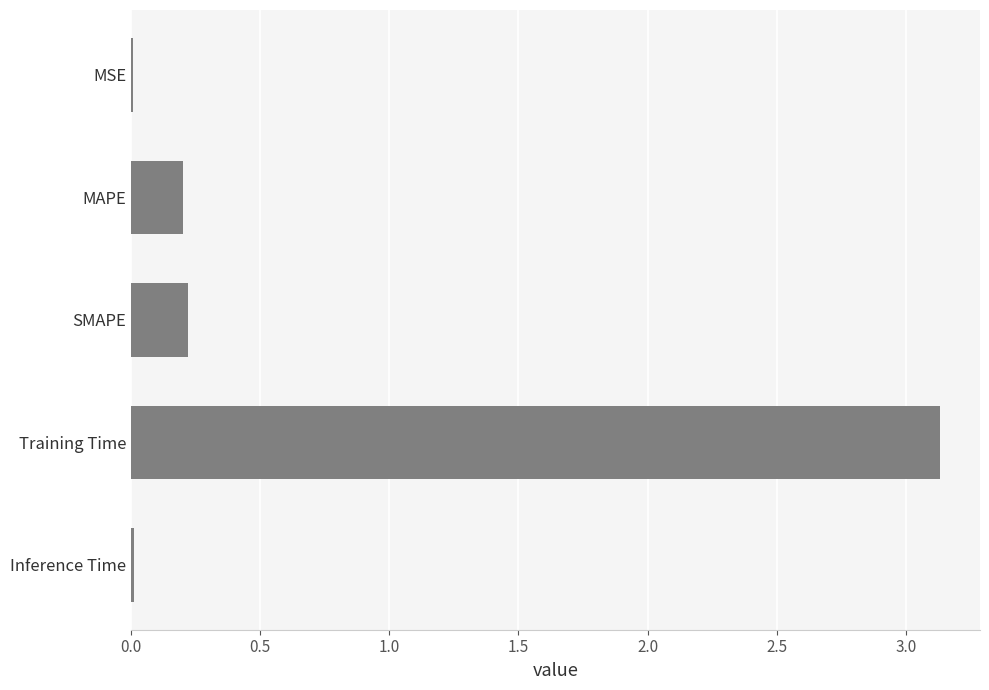

Does the chart contain stacked bars?

No